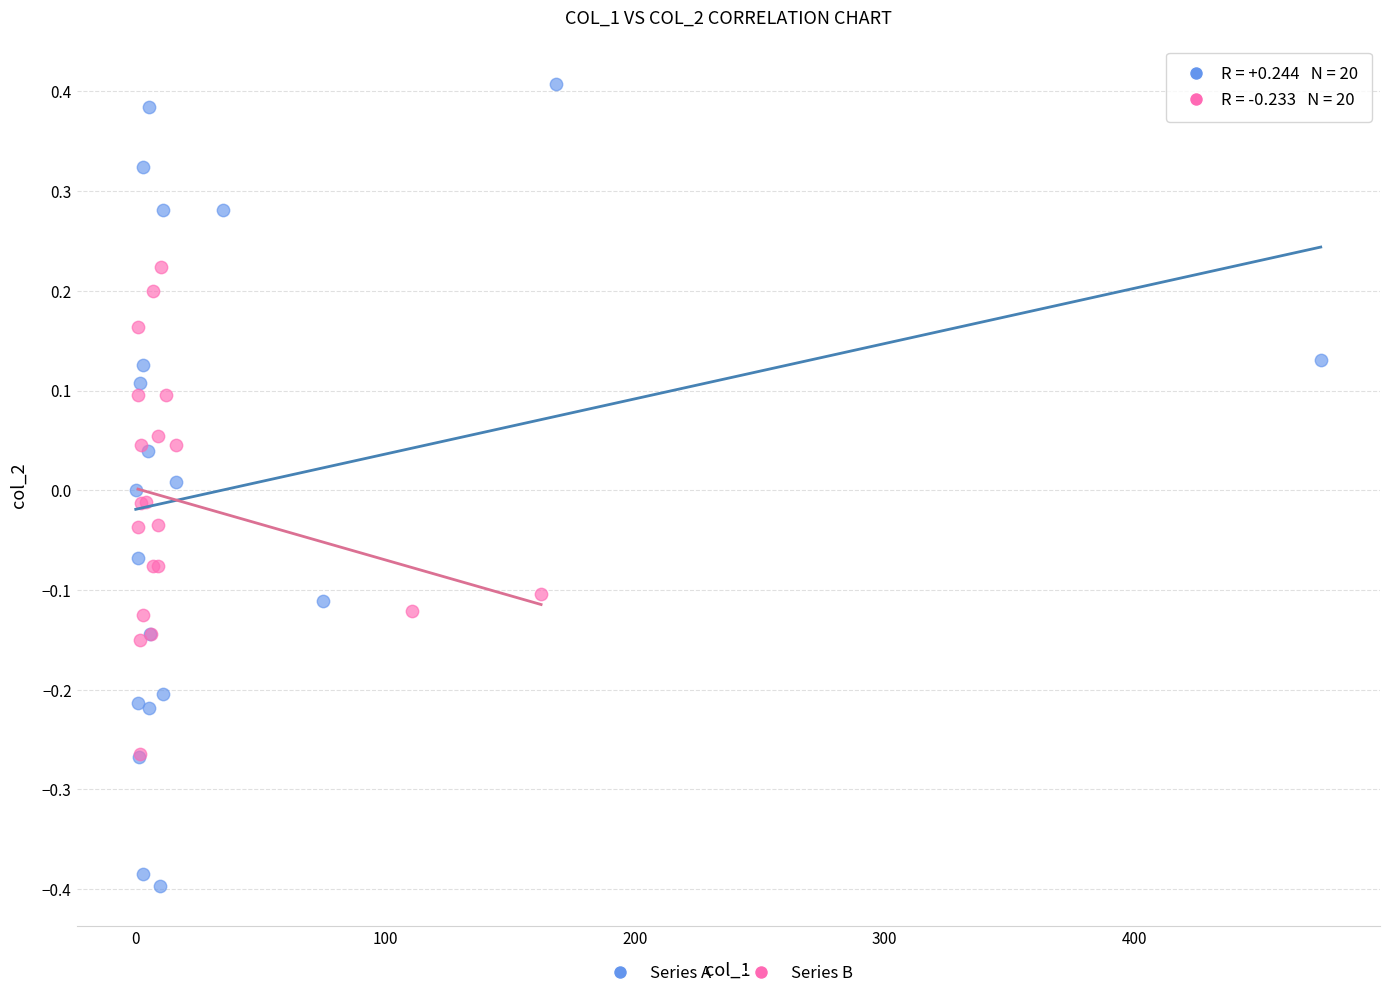

Which series reaches the maximum Y coordinate?

Series A